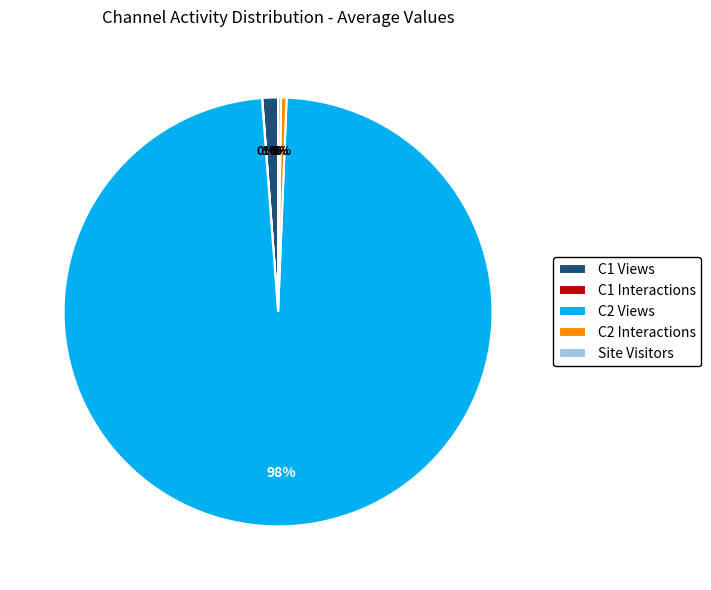

To the nearest percent, what is the combined percentage of C2 Views and C2 Interactions?

99%